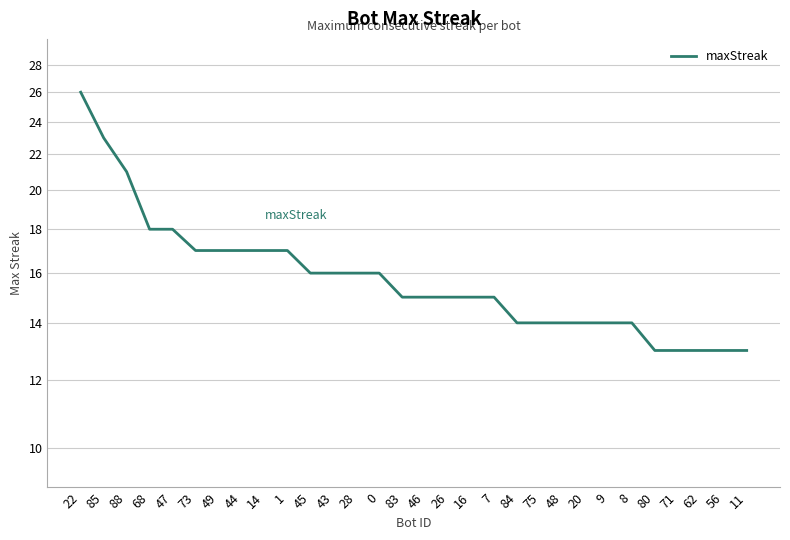

What is the change in value from 45 to 16?

-1